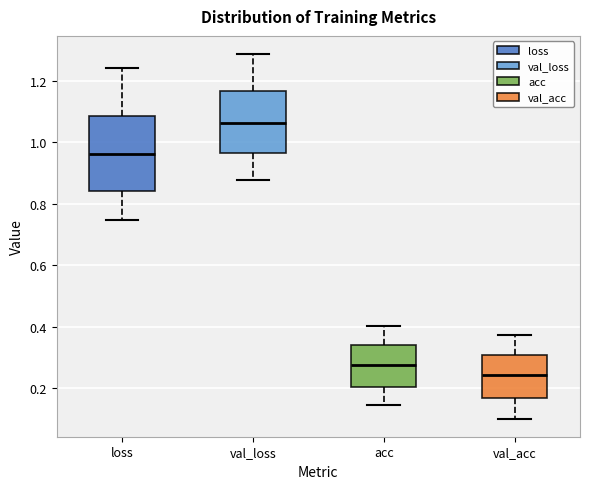

Reading left to right, transcribe this box plot: for each box, give where its median line is, the range the box spans, and where its two whiskers end, as read against the y-axis. The values are not printed on the chart, so give them approximately, as read against the axis.

loss: median 0.96, box 0.84 to 1.08, whiskers 0.74 to 1.24
val_loss: median 1.06, box 0.96 to 1.16, whiskers 0.88 to 1.28
acc: median 0.28, box 0.20 to 0.34, whiskers 0.14 to 0.40
val_acc: median 0.24, box 0.16 to 0.30, whiskers 0.10 to 0.38